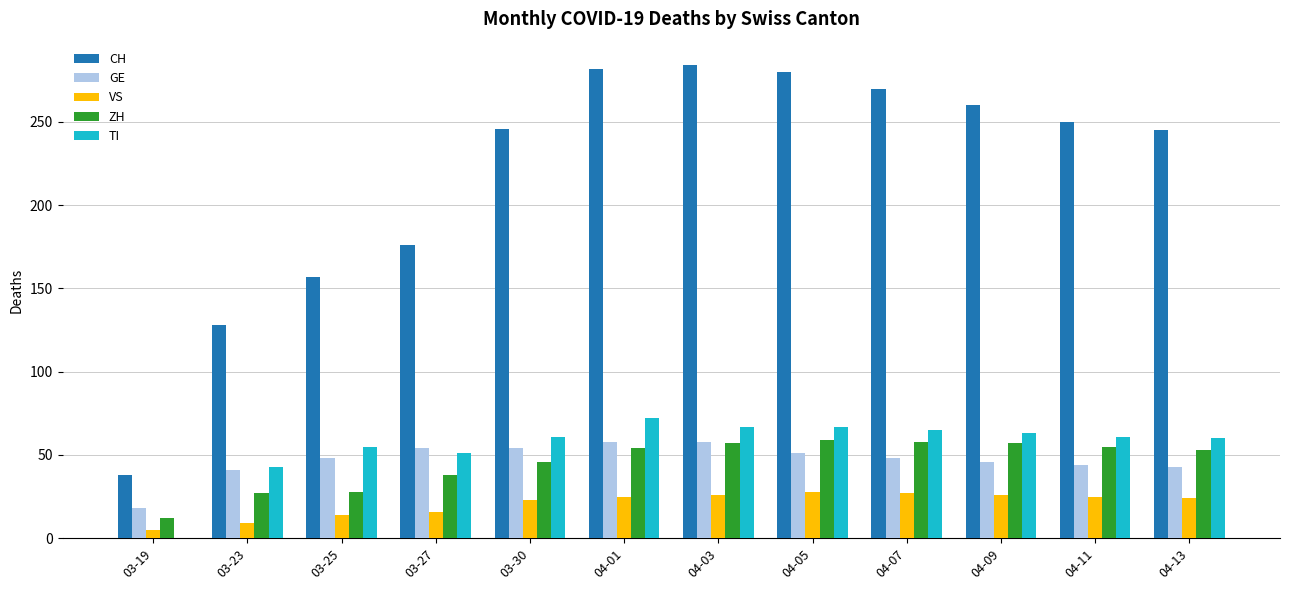

Where is CH nearest to the value 161?

03-25